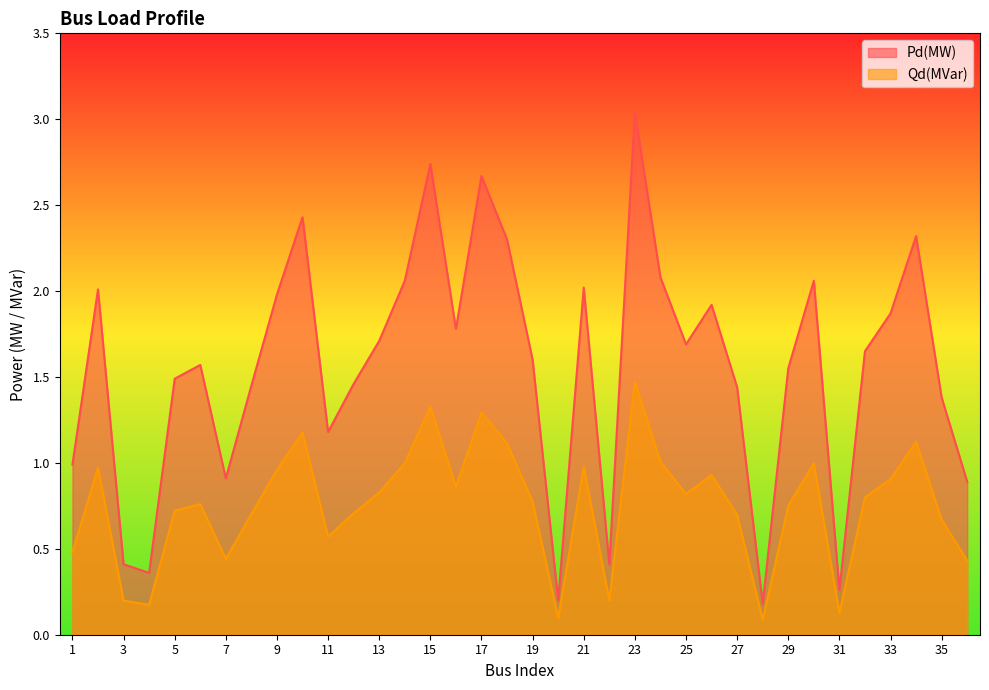

True or false: Qd(MVar) and Pd(MW) cross at least once.

False